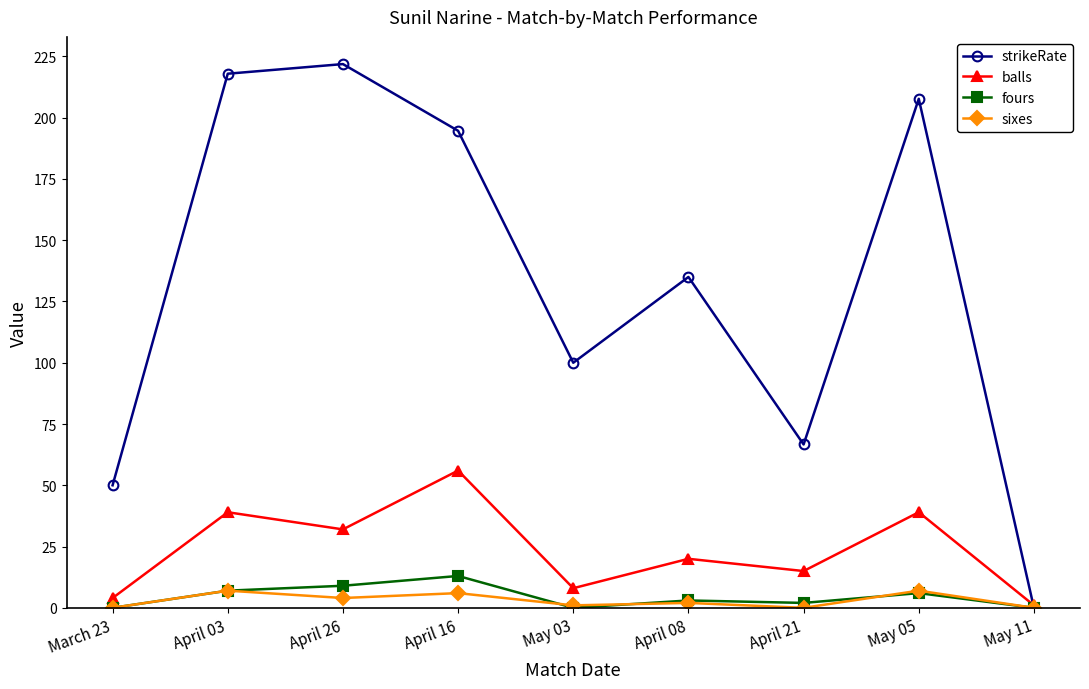

How many lines are shown in the chart?

4